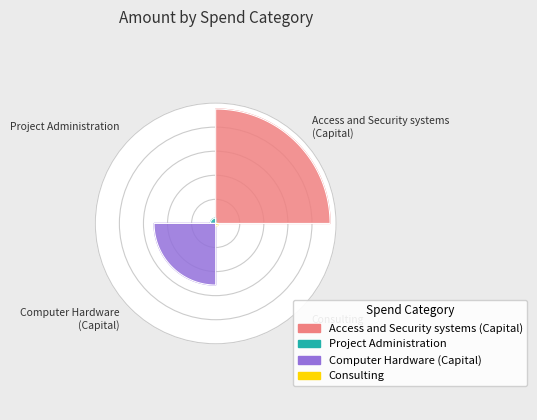

What percentage is NOT represented by Project Administration?

99.8%